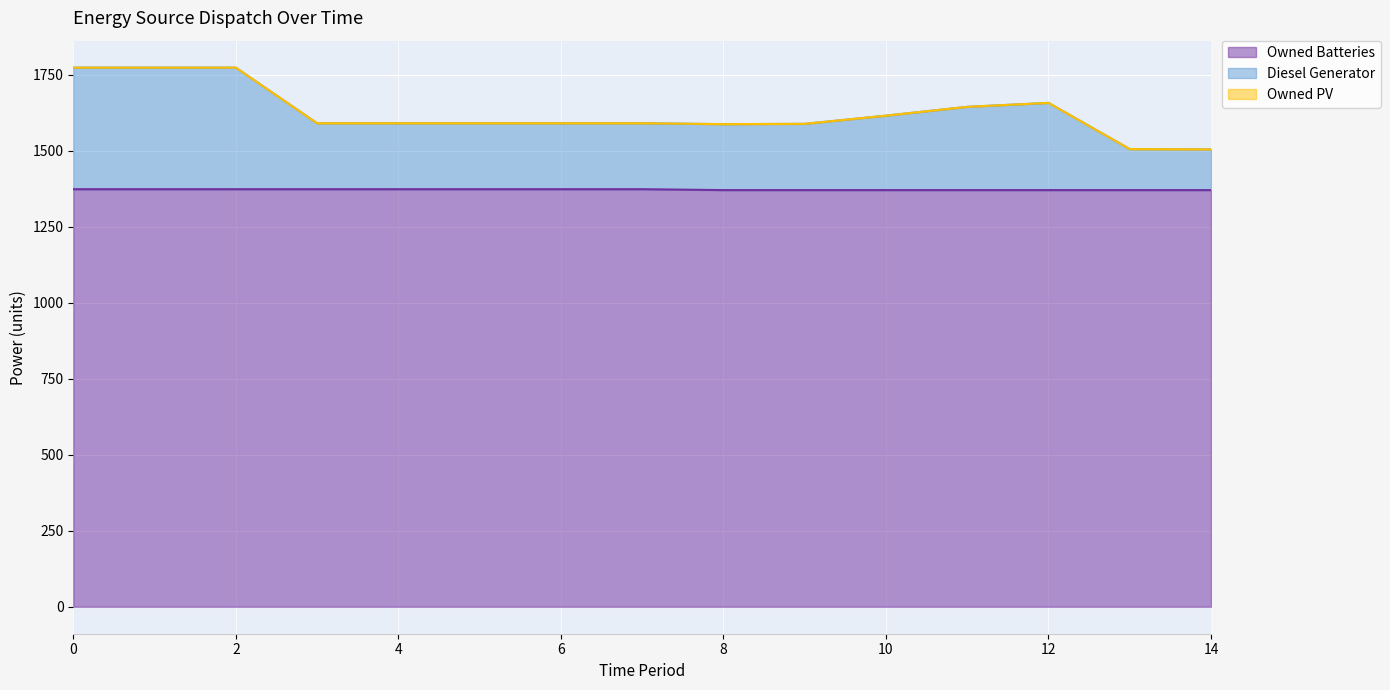

What is the approximate value of Owned Batteries at 11?

1371.0